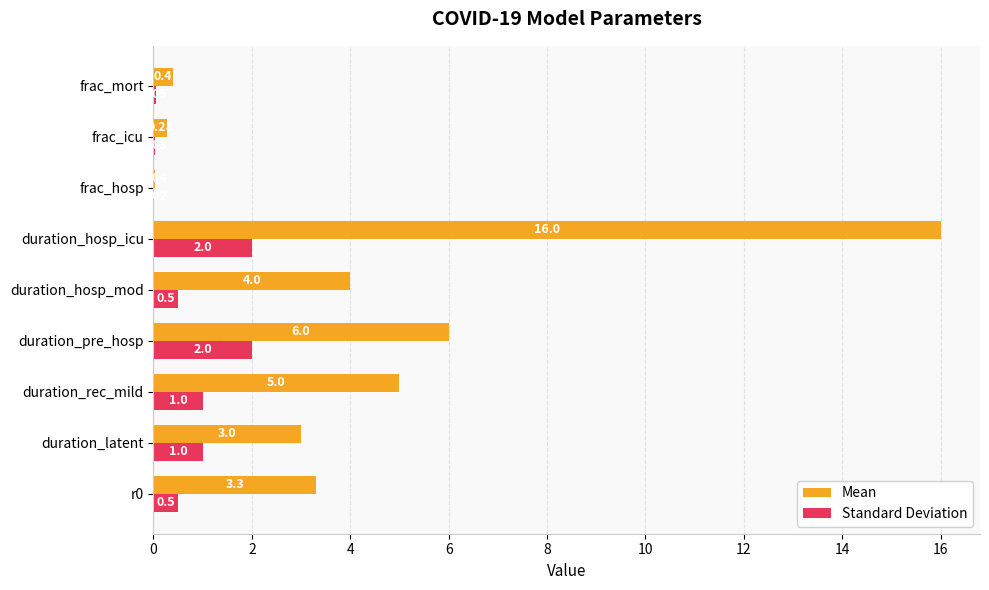

Which label corresponds to the largest value in the chart?

duration_hosp_icu